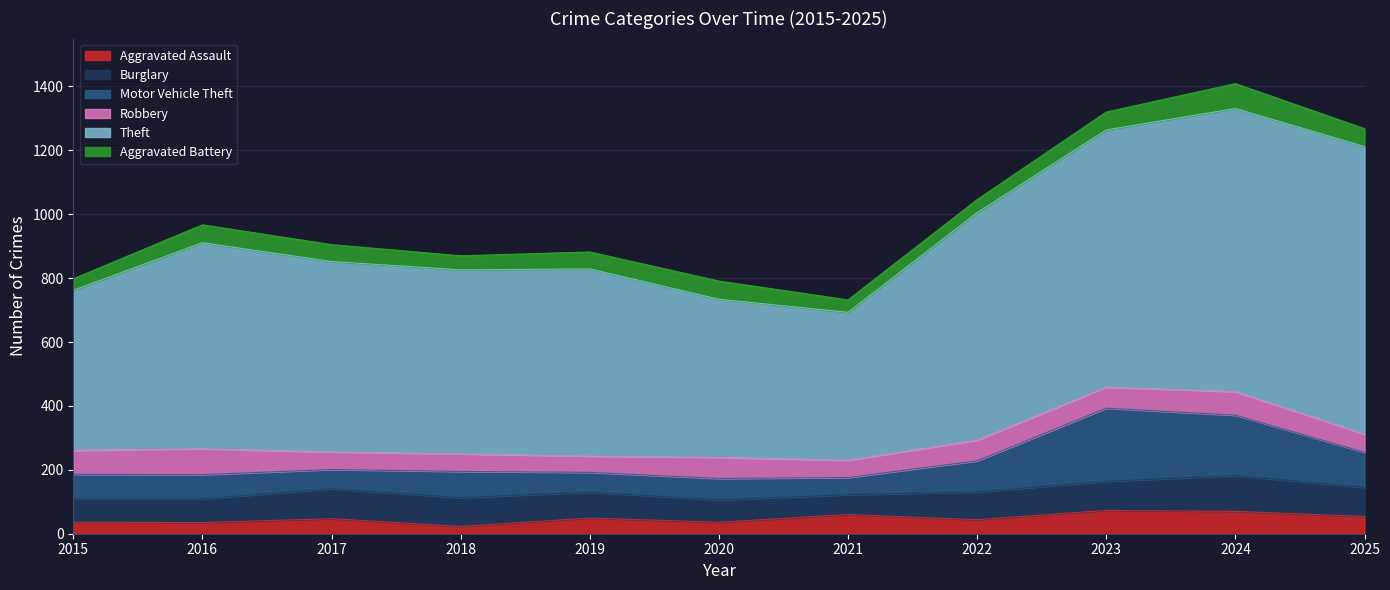

What is the difference between the highest and lowest values at 2018?

553